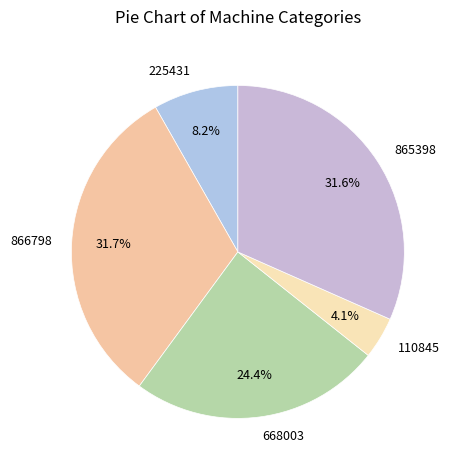

What is the ratio of the value at 865398 to the value at 866798?

1.0